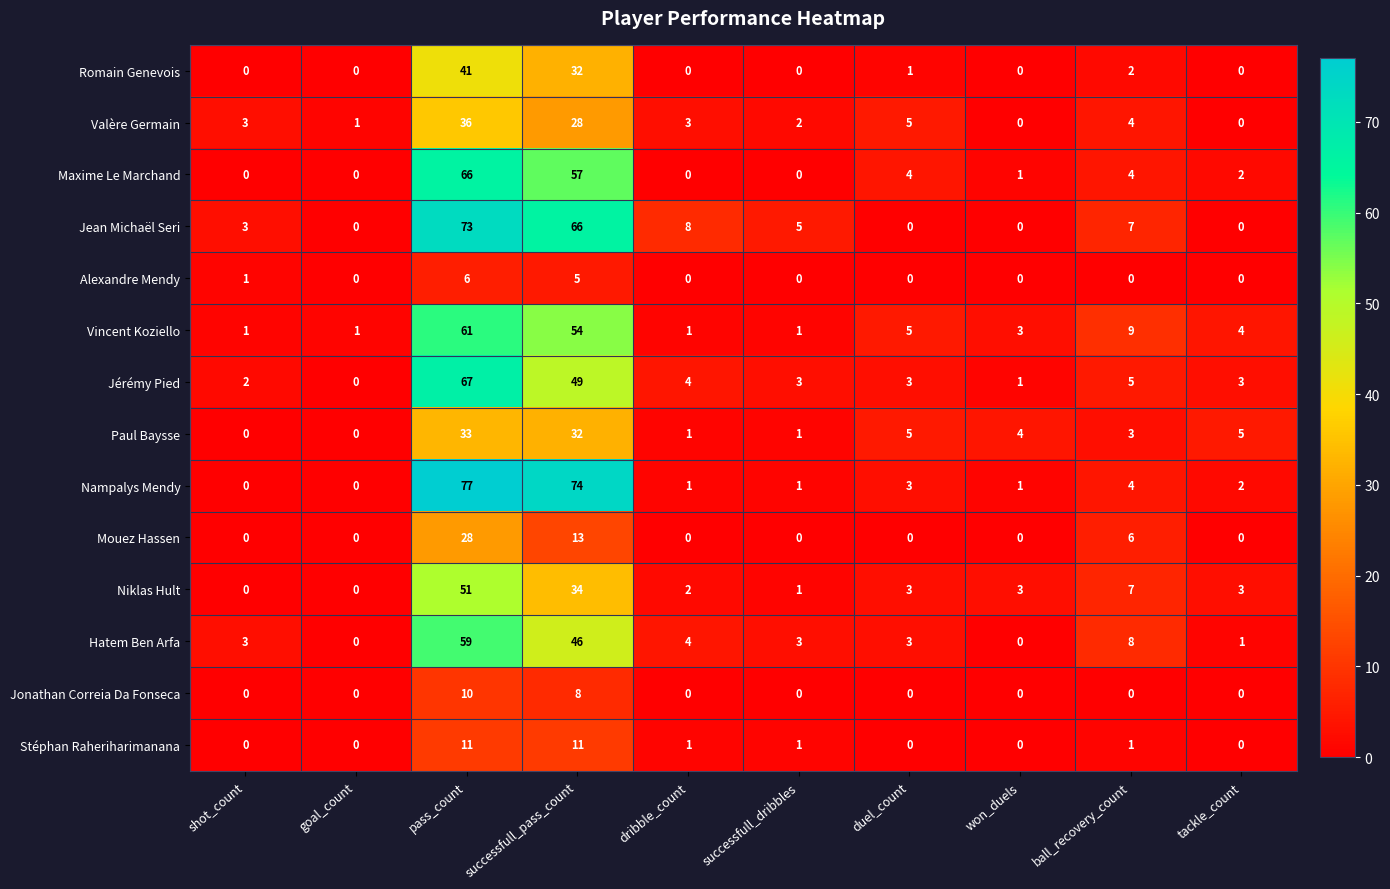

True or false: Mouez Hassen has a value of -17 at successfull_dribbles.

False